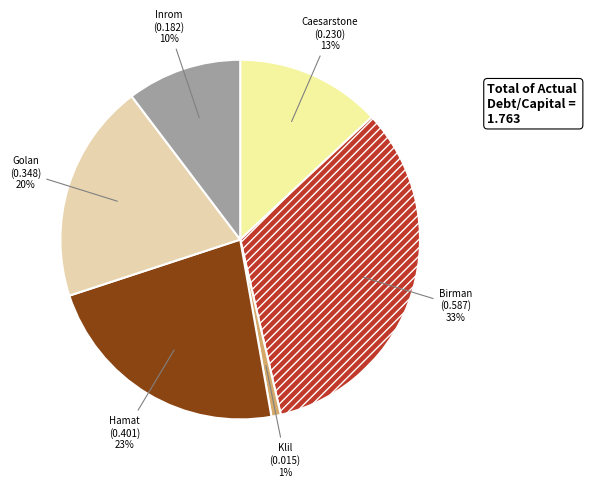

Count the number of slices in the pie.

6